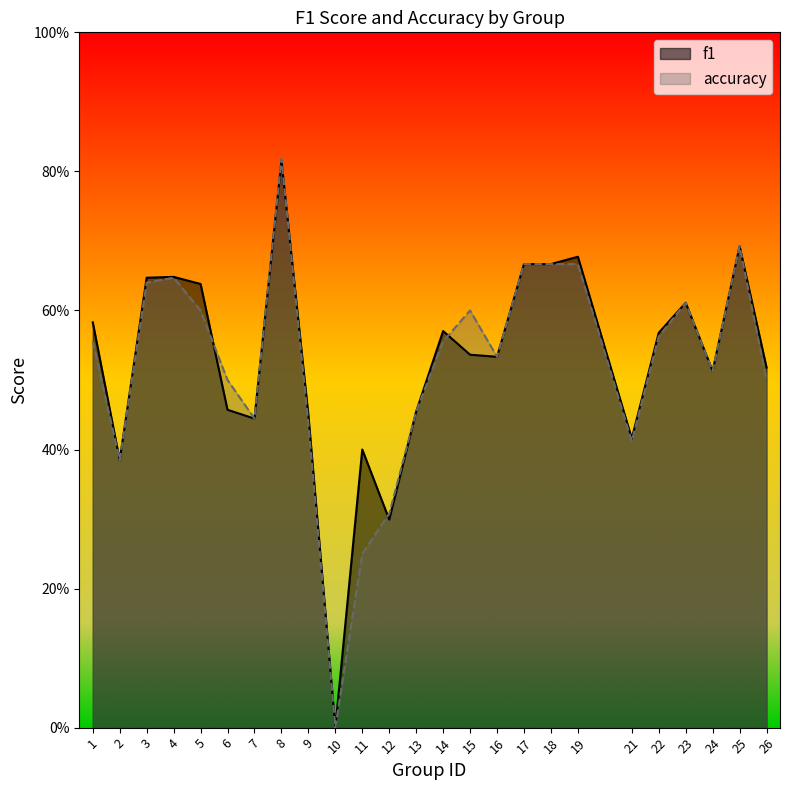

What is the difference between the accuracy values at 9 and 25?

0.3